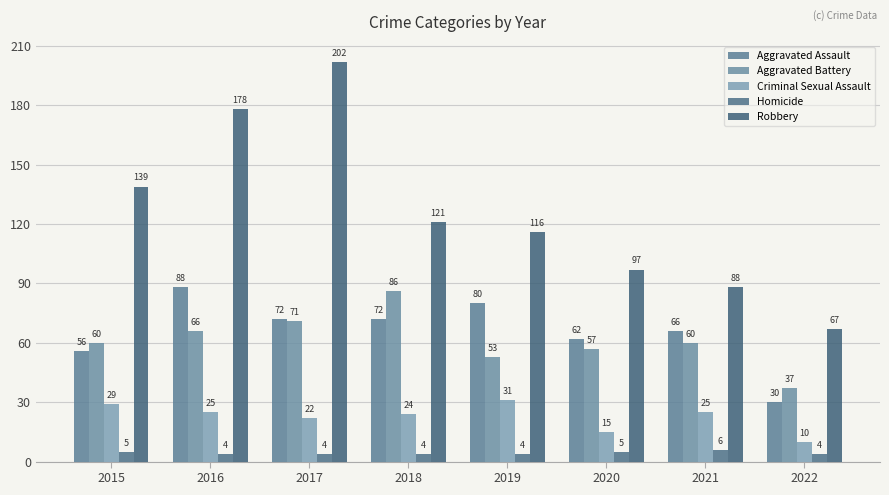

Is it true that Homicide equals 5 at 2015?

True